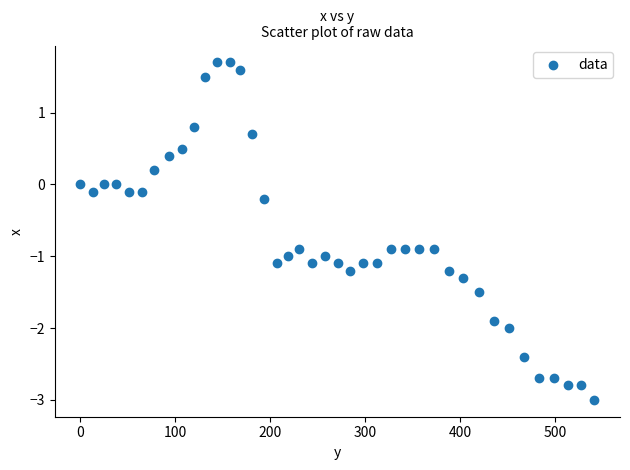

What is the range of X values (max minus min)?

541.3